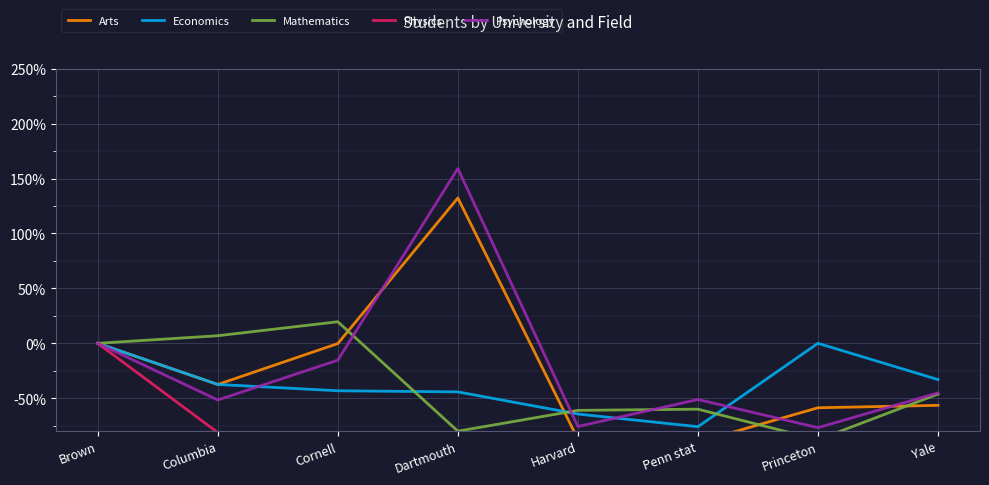

At which label does Psychology first exceed -45?

Brown